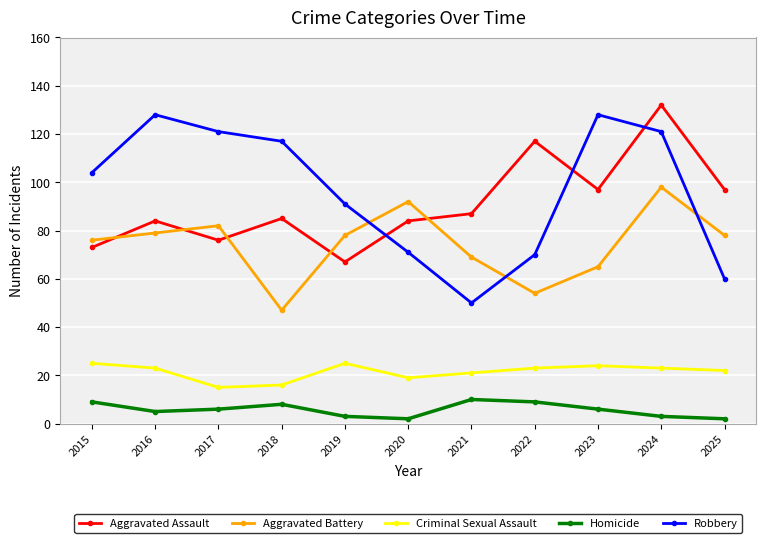

Between 2017 and 2022, which series saw the biggest shift?

Robbery